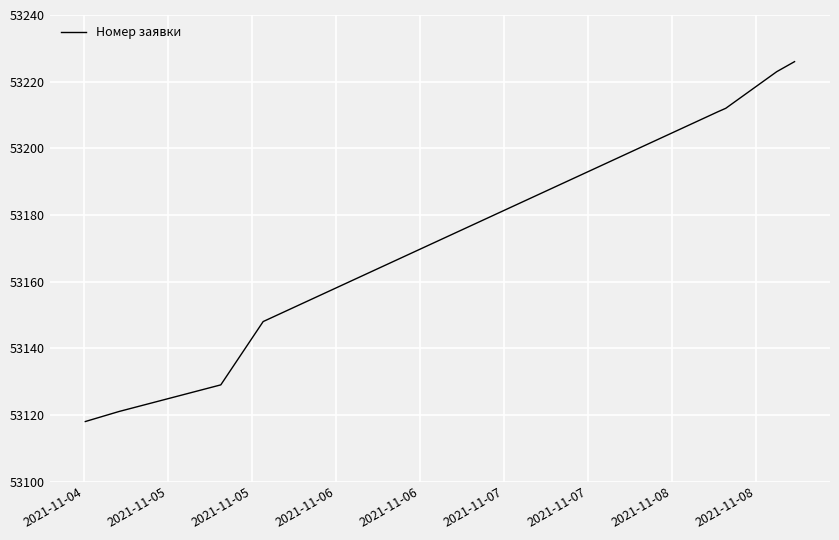

What is the greatest value displayed?

53226